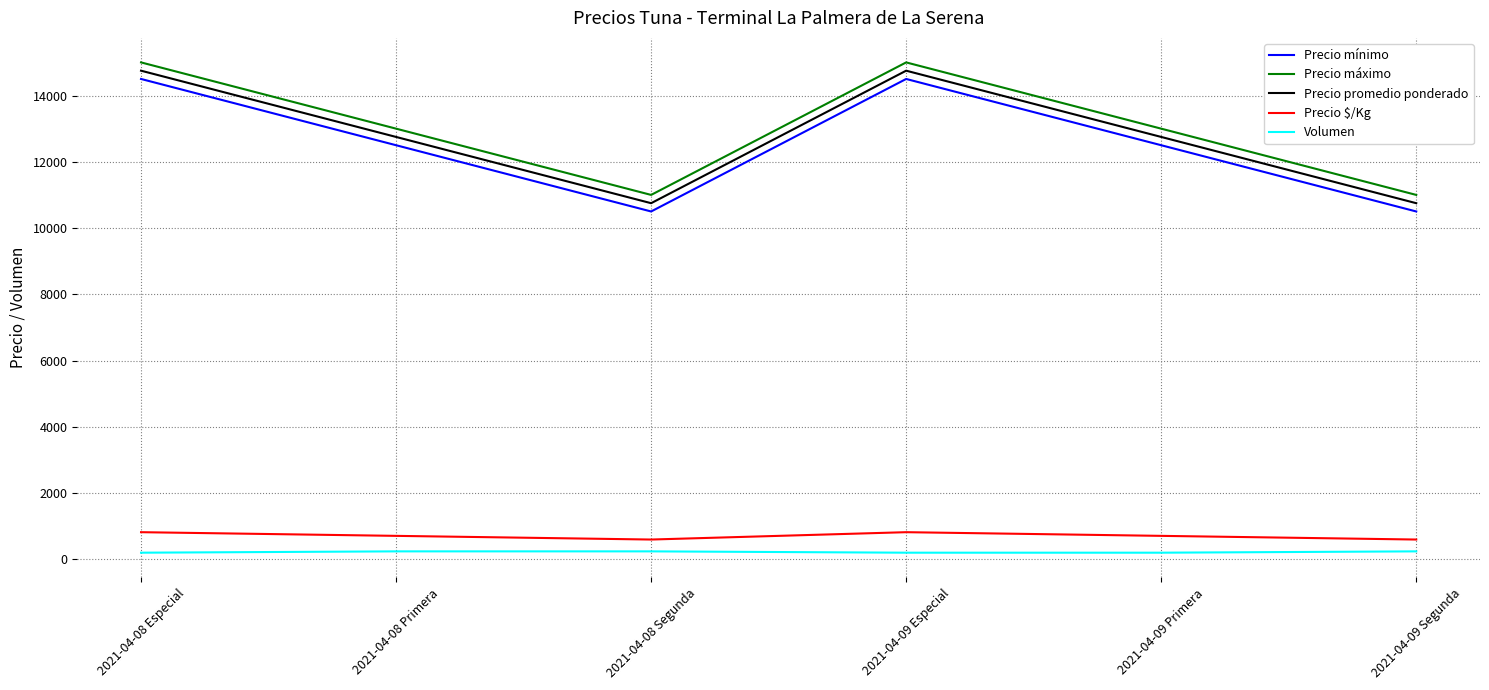

True or false: Precio $/Kg and Precio promedio ponderado cross at least once.

False